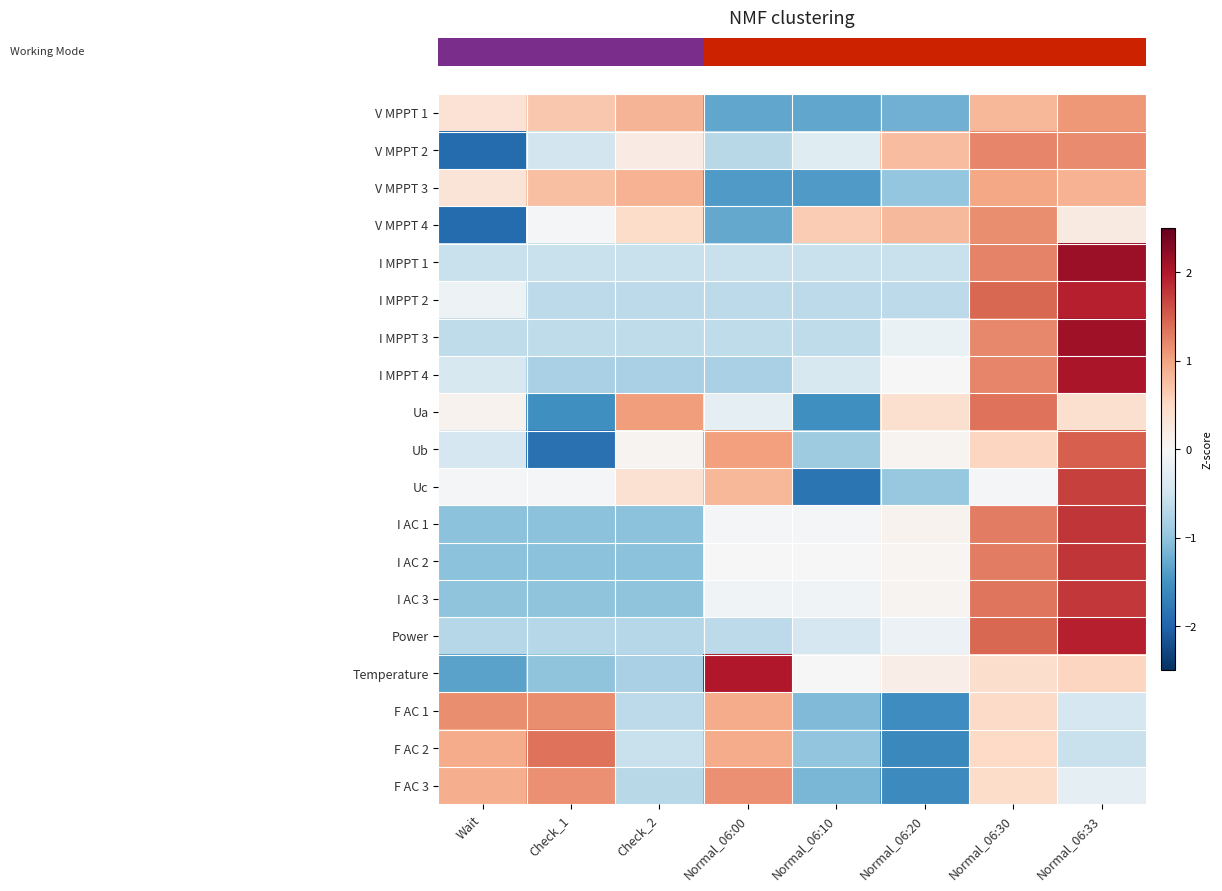

What is the smallest value displayed?

-1.9